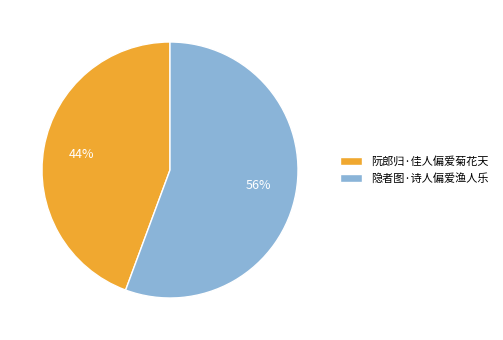

Count the number of slices in the pie.

2